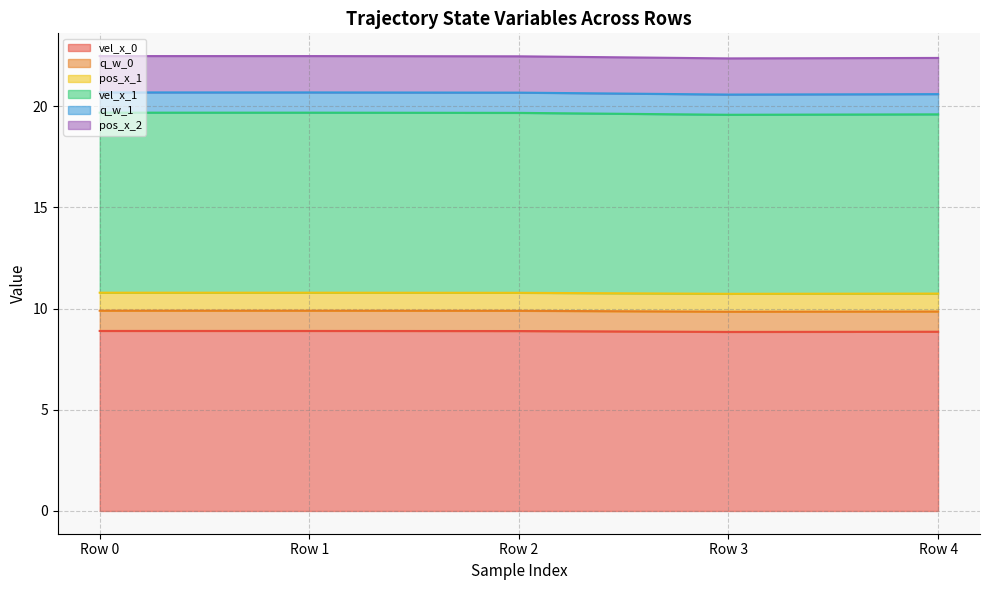

True or false: q_w_1 has more than 0 interior local peaks.

False